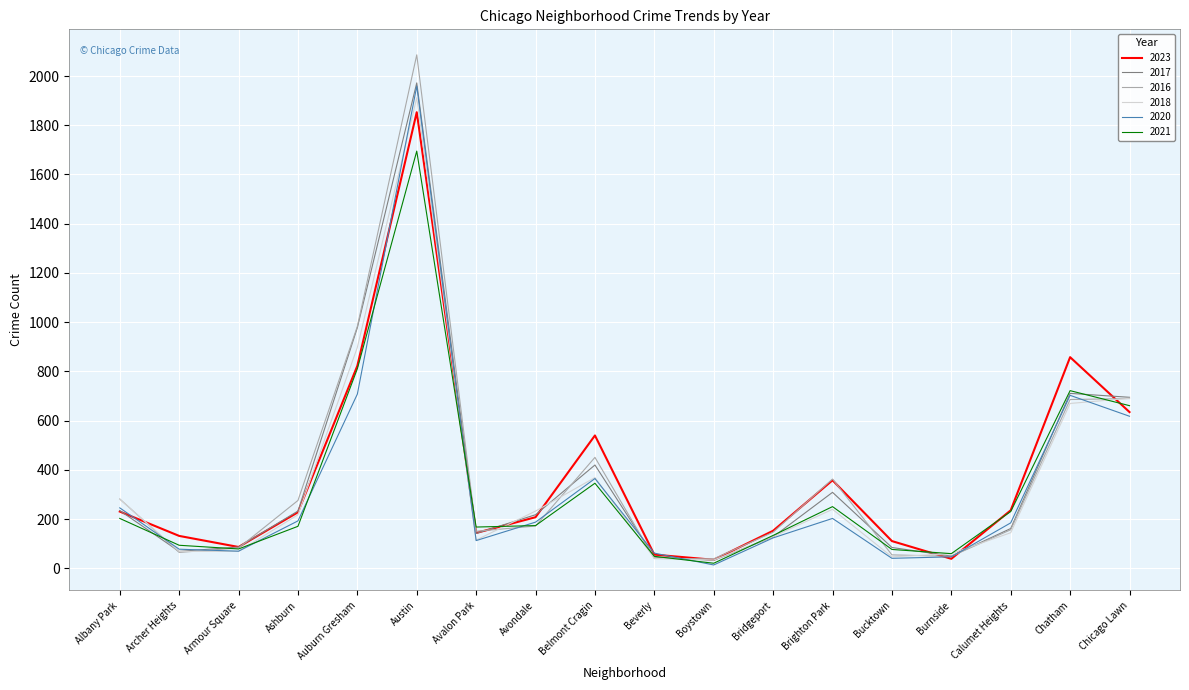

What is the highest value of the 2023 series?

1853